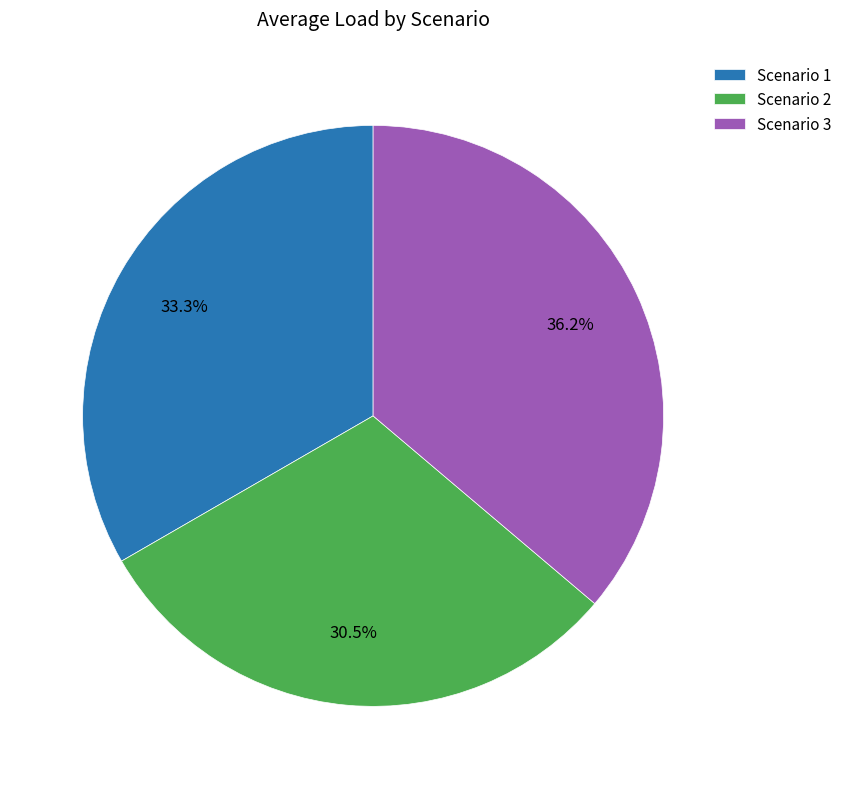

To the nearest percent, what is the combined percentage of Scenario 1 and Scenario 2?

64%